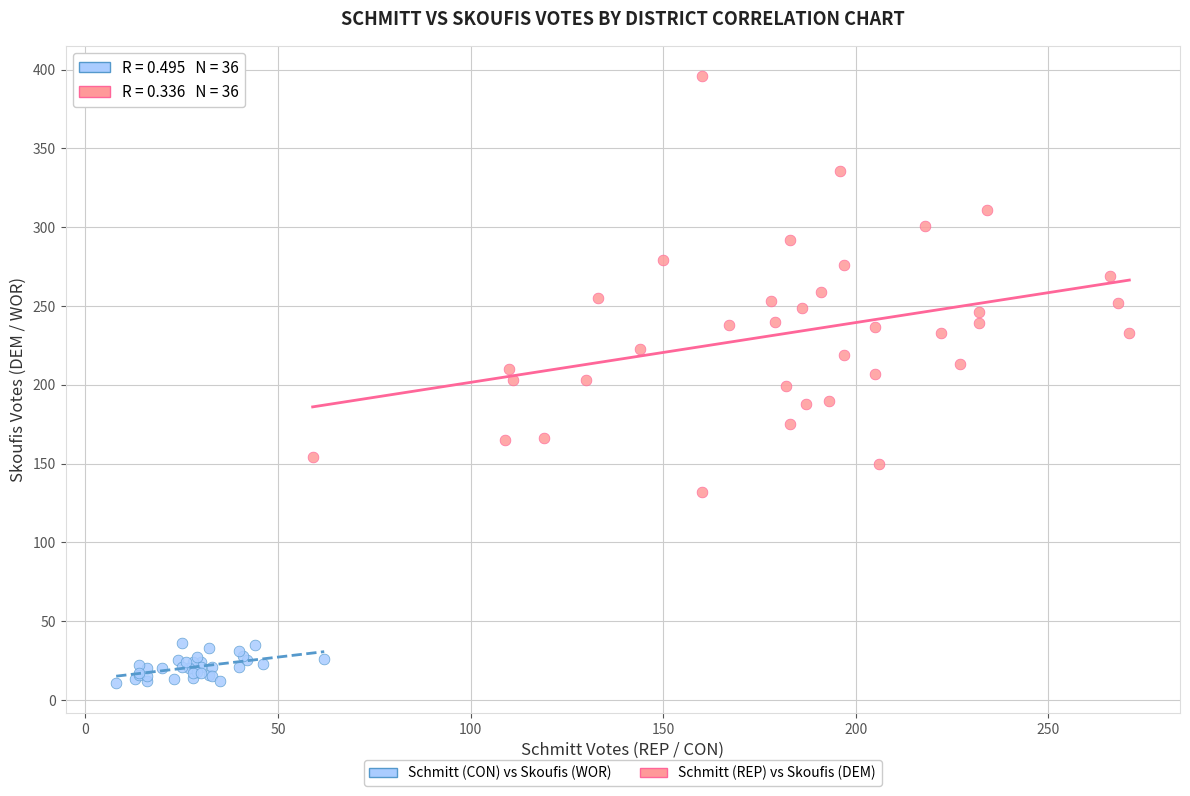

Which series contains the highest Y value?

Schmitt (REP) vs Skoufis (DEM)